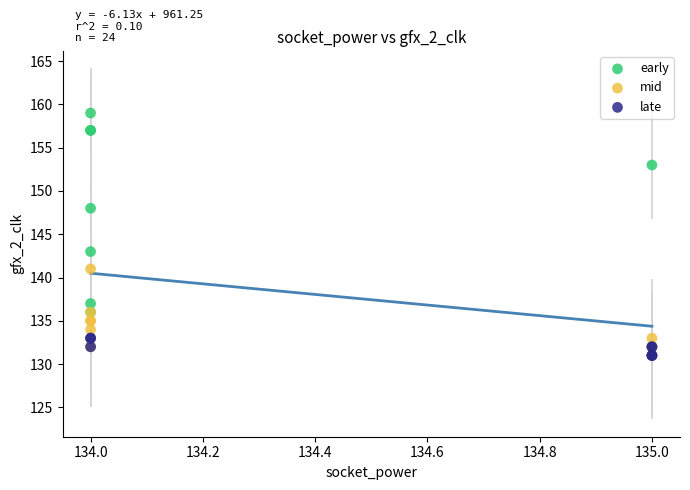

Which series contains the highest Y value?

early